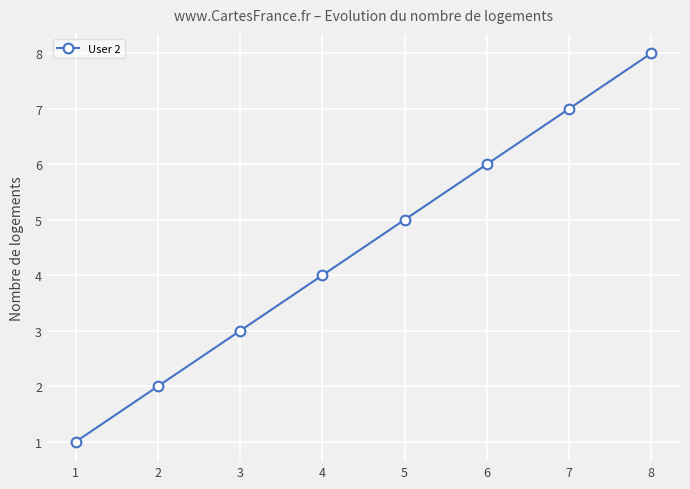

Reading right to left, extract all data points from this chart.

8	7	6	5	4	3	2	1